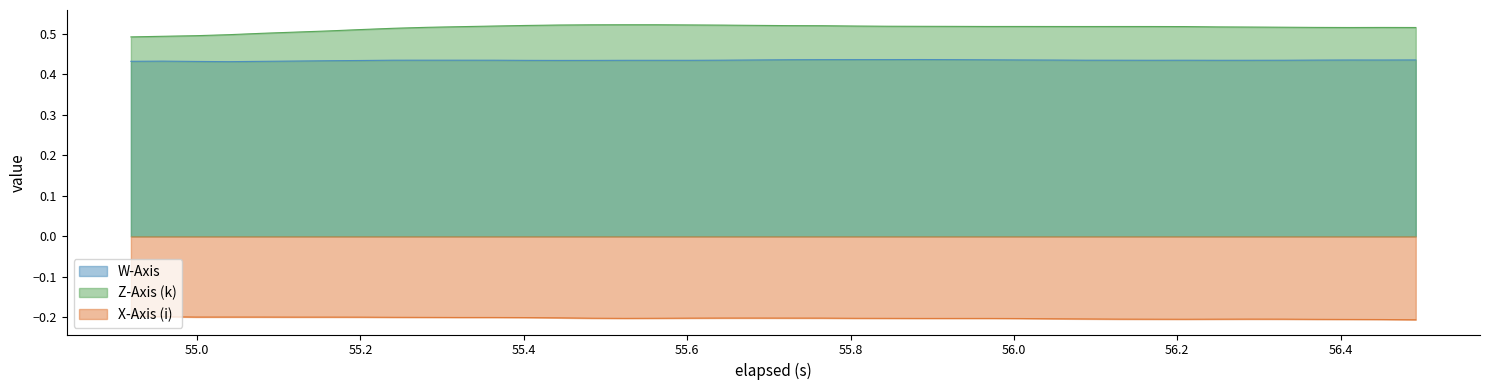

List the series in order of their peak value, highest first.

Z-Axis (k), W-Axis, X-Axis (i)